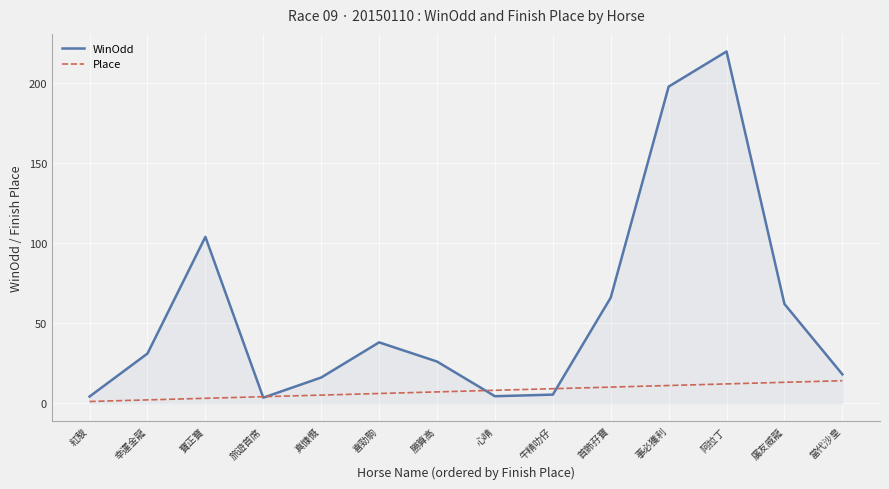

Rank the series by their average value, from lowest to highest.

Place, WinOdd